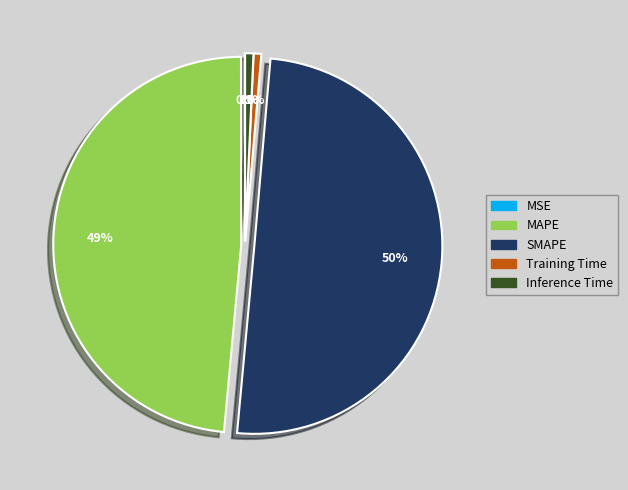

Which slice represents more than half of the pie?

SMAPE